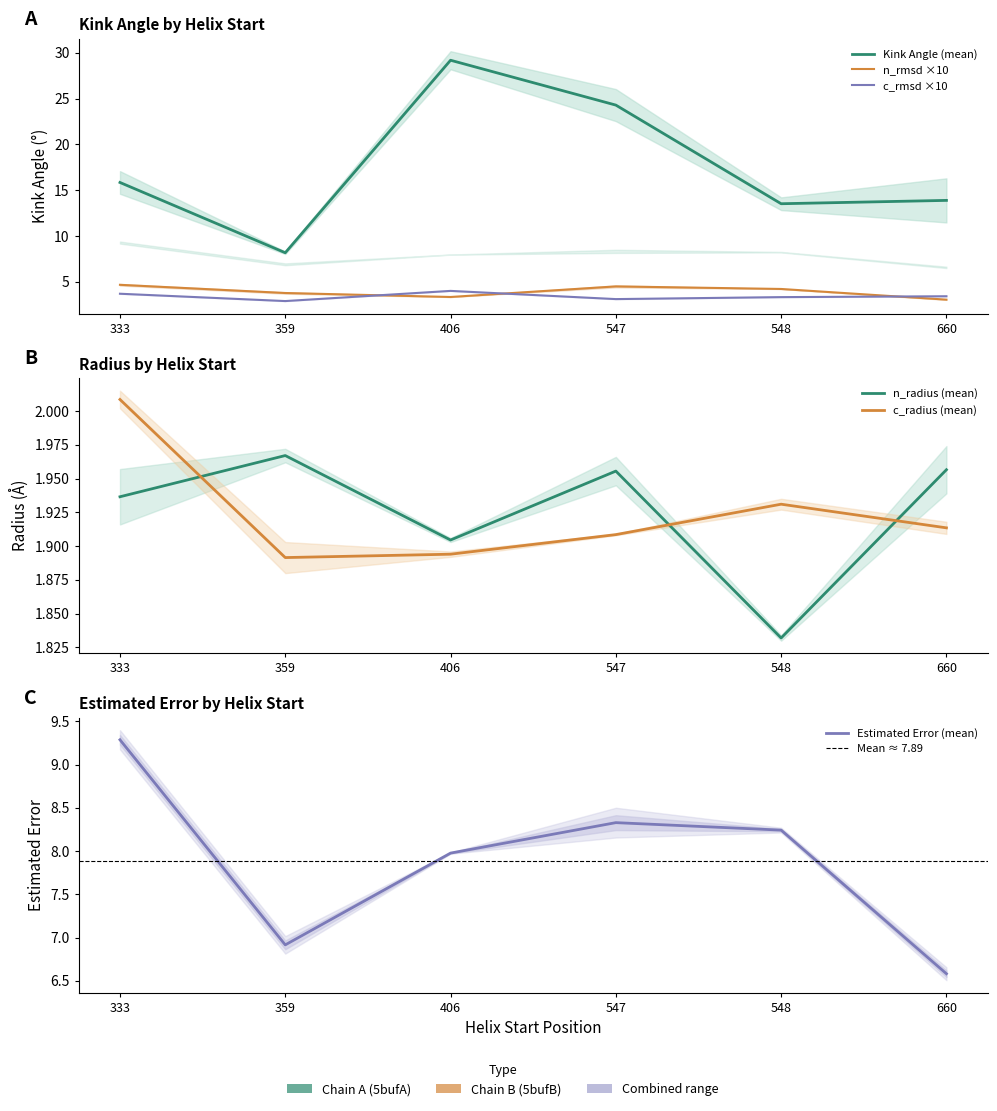

Reading left to right, transcribe all the data shown in this chart.

Kink_Angle_A: 15.8	8.2	29.2	24.3	13.5	13.9
n_radius_A: 1.9	2.0	1.9	2.0	1.8	2.0
c_rmsd_A: 3.7	2.9	4.0	3.1	3.3	3.4
Estimated_Error_A: 9.3	6.9	8.0	8.3	8.2	6.6
n_rmsd_A: 4.7	3.8	3.4	4.5	4.2	3.1
c_radius_A: 2.0	1.9	1.9	1.9	1.9	1.9